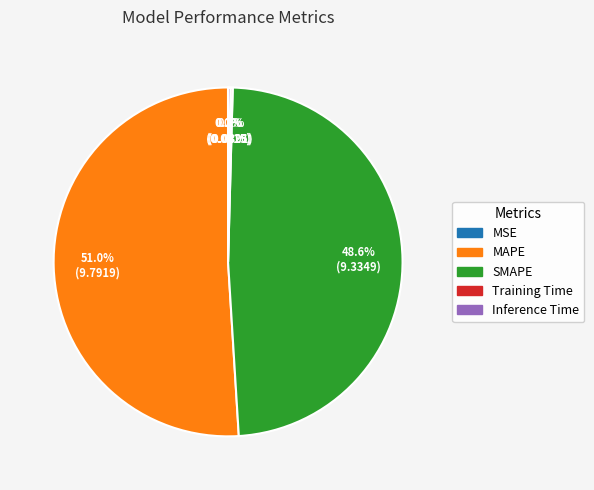

Combined, what portion of the pie is SMAPE and MAPE?

99.6%